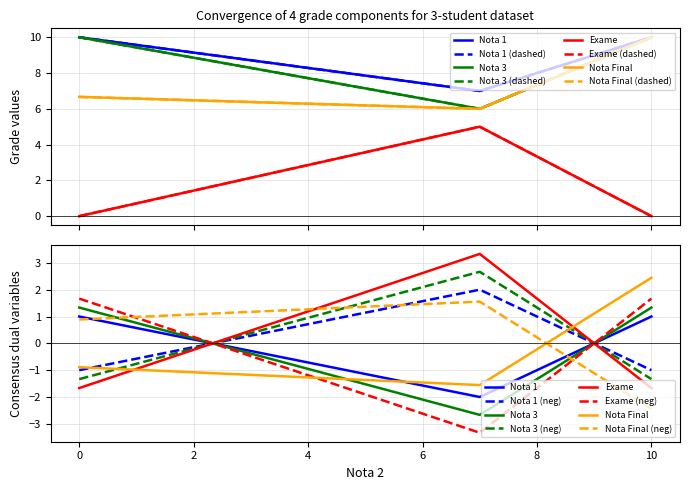

Where is Nota 3 nearest to the value 8?

7.0